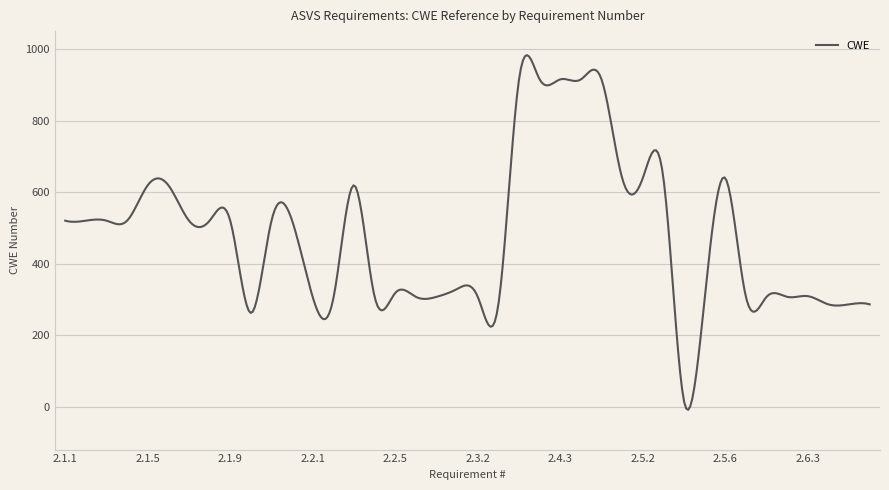

What is the difference between the maximum and minimum values?

991.6